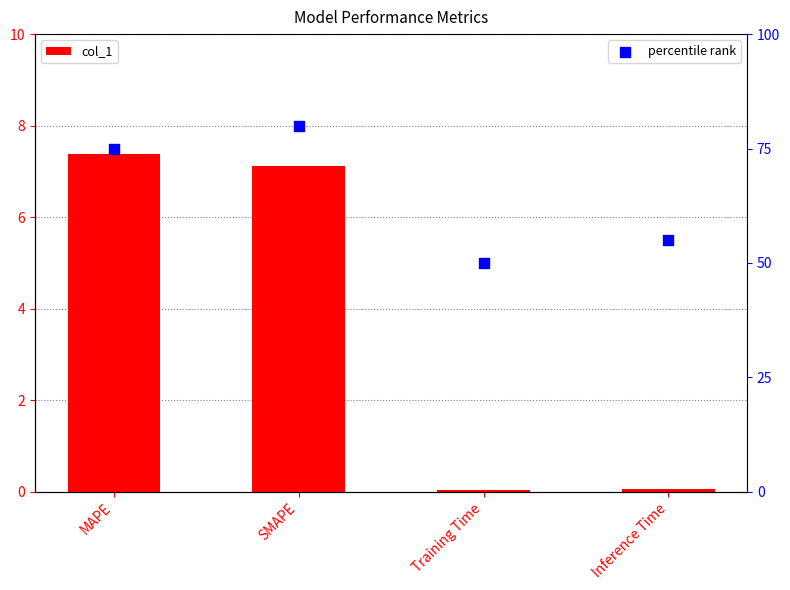

At how many categories does at least one series exceed 41?

4